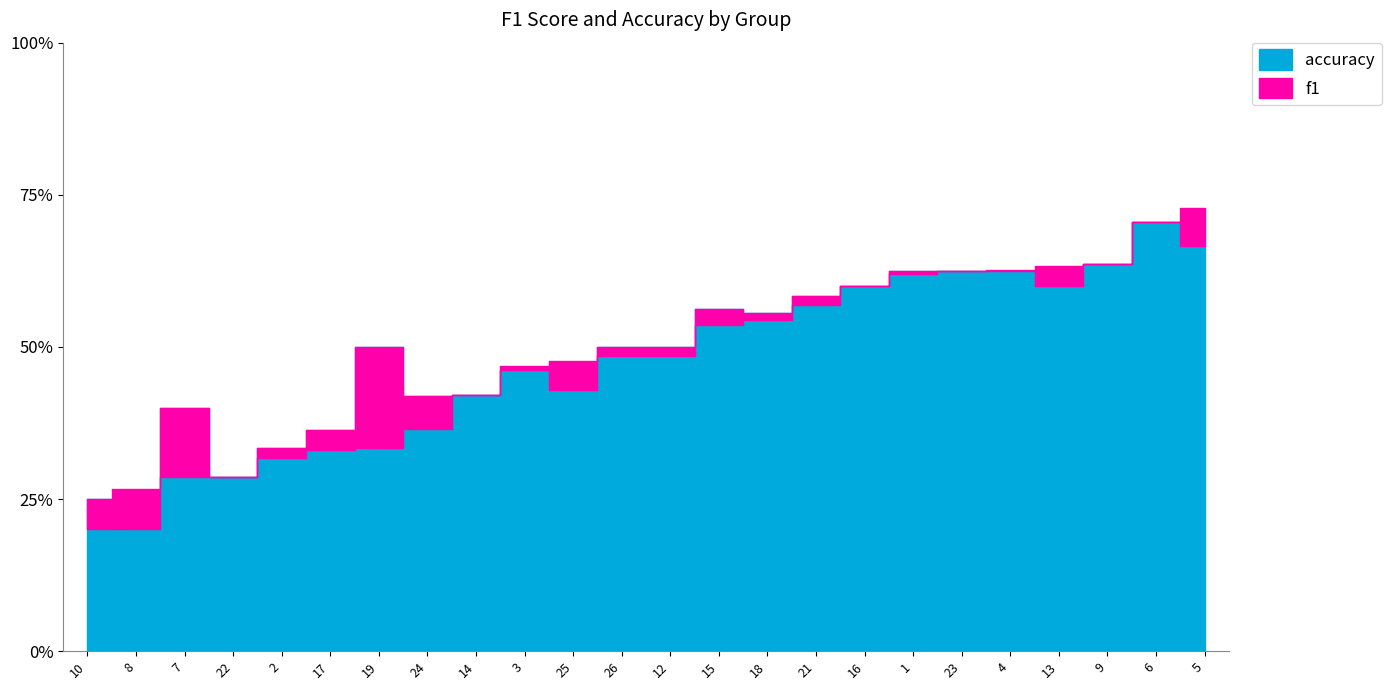

What are all the series names shown in the legend?

f1, accuracy